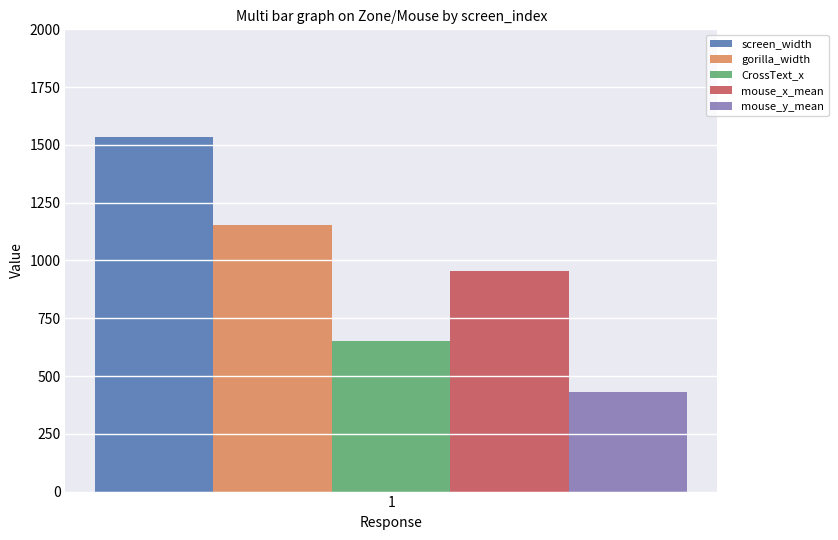

Reading left to right, list all the values displayed in this chart.

screen_width: 1=1536
gorilla_width: 1=1152
CrossText_x: 1=653
mouse_x_mean: 1=955
mouse_y_mean: 1=432